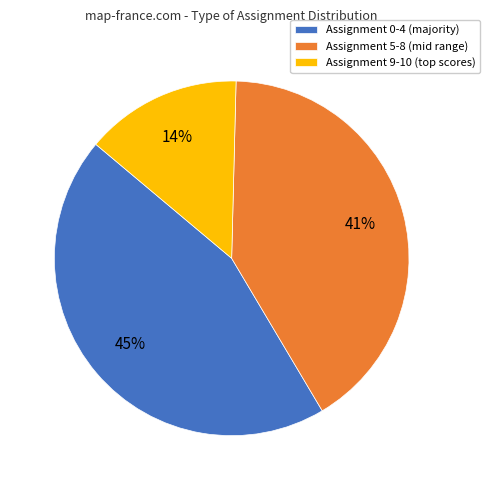

To the nearest percent, what is the average slice percentage?

33%